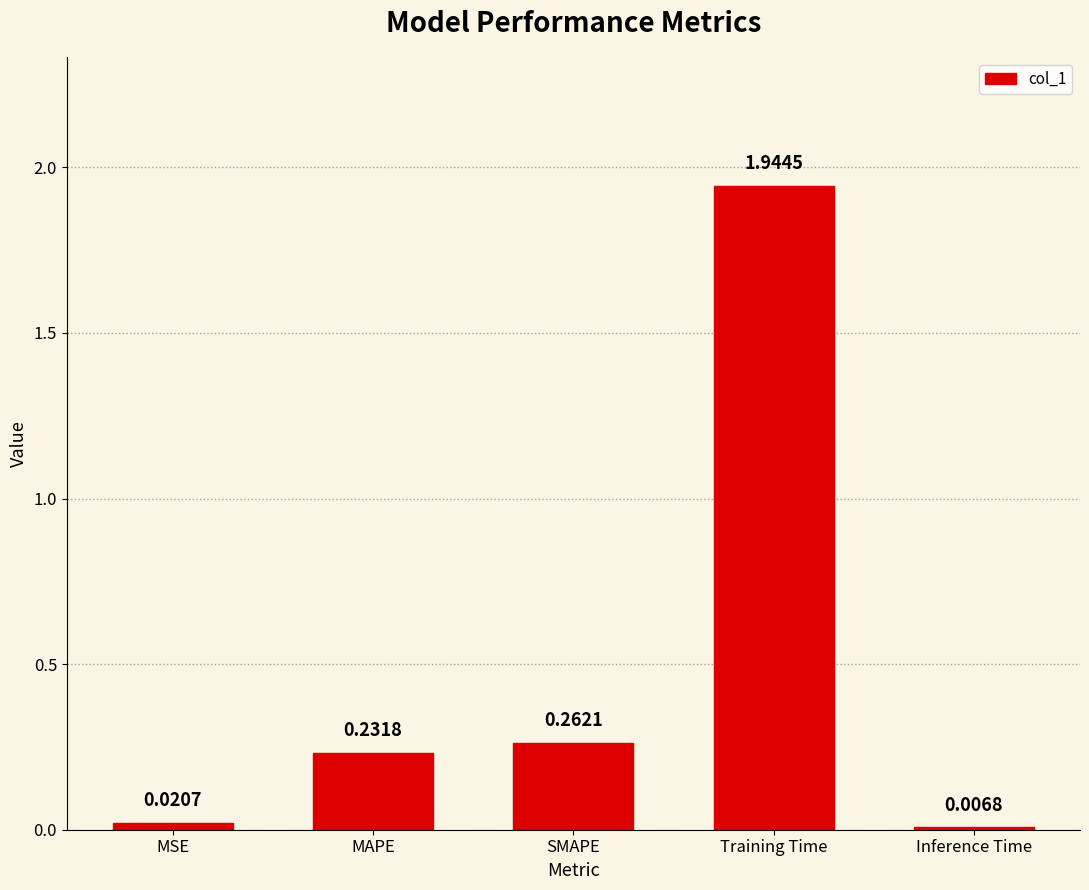

What is the sum of the values at Inference Time and Training Time?

2.0